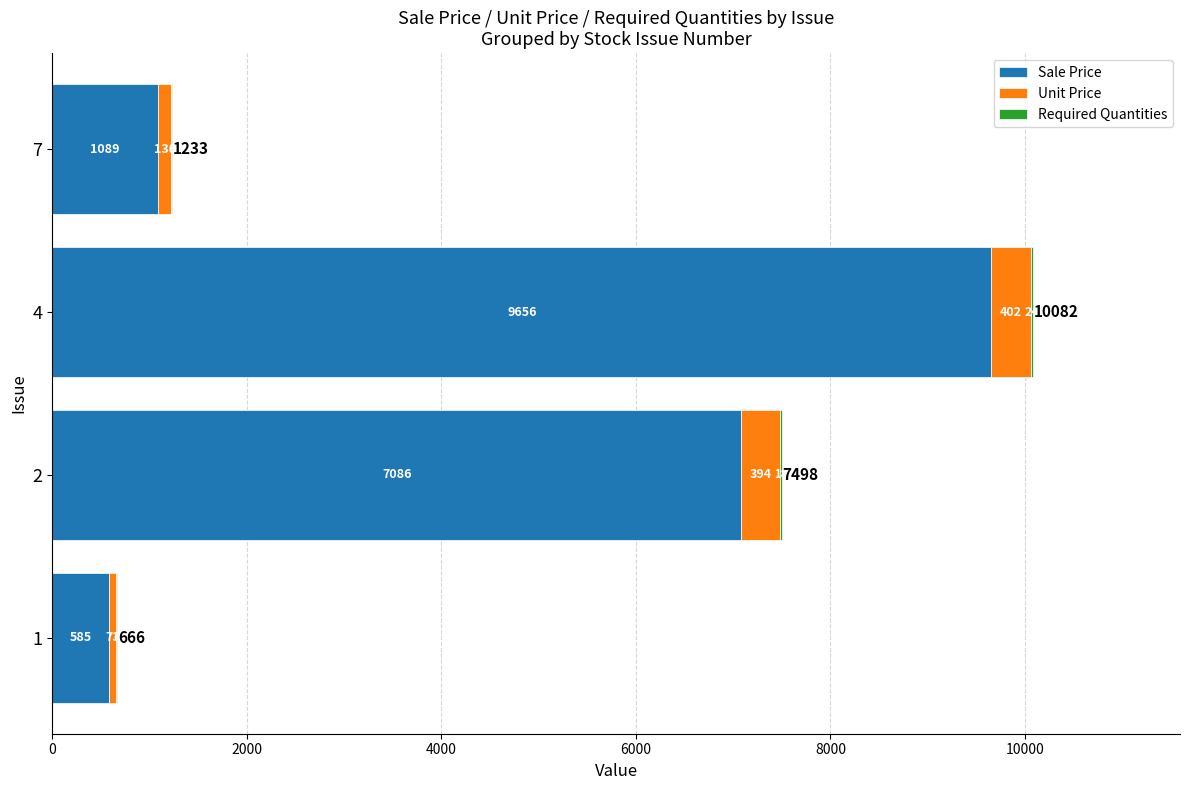

At which category is the sum across all series the highest?

4